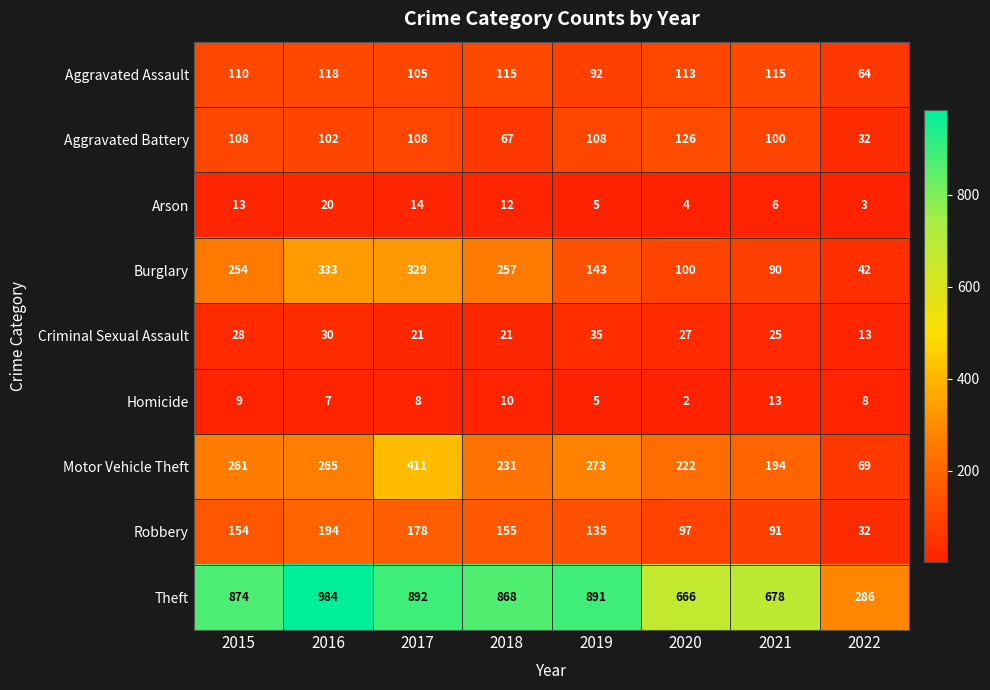

Is the value of Motor Vehicle Theft at 2018 greater than the value of Homicide at 2022?

Yes